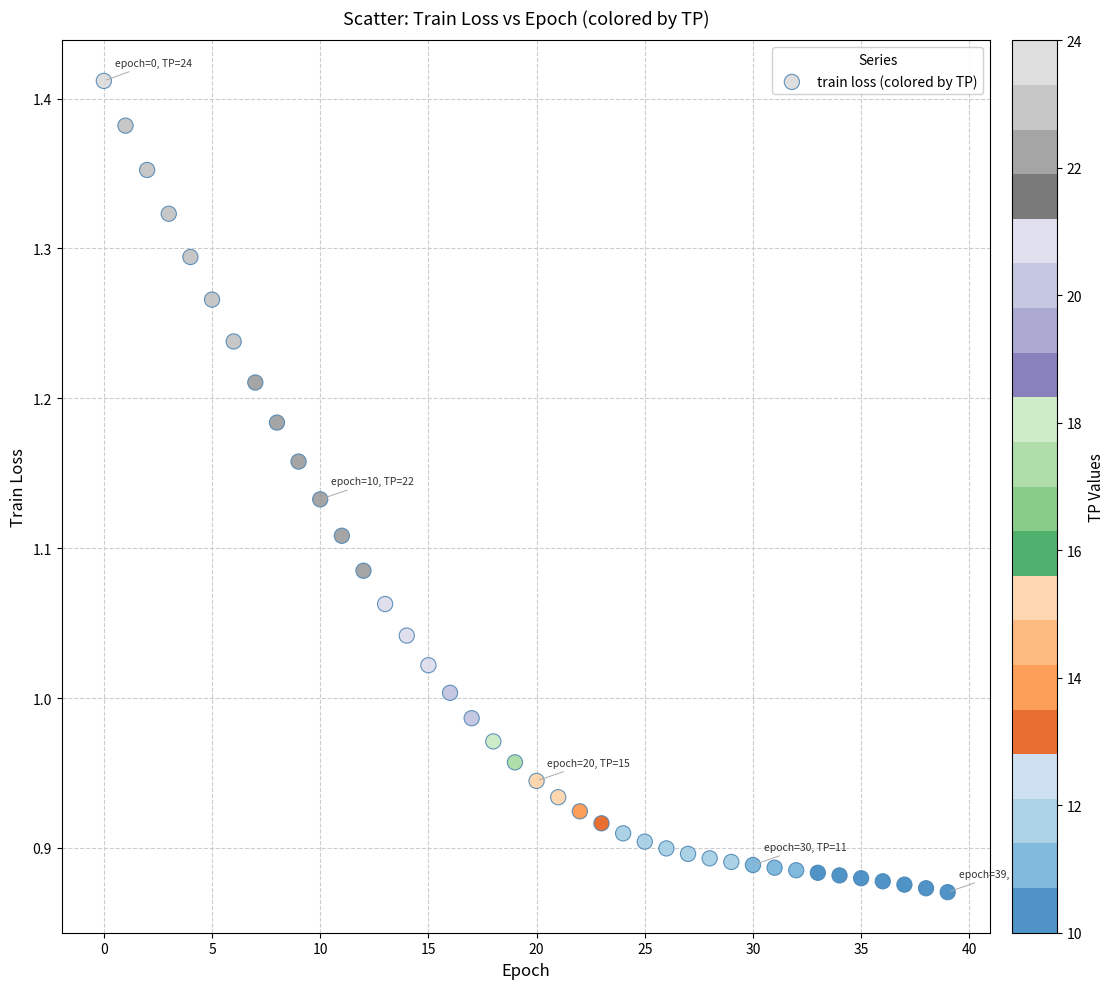

What is the range of Y values (max minus min)?

0.5